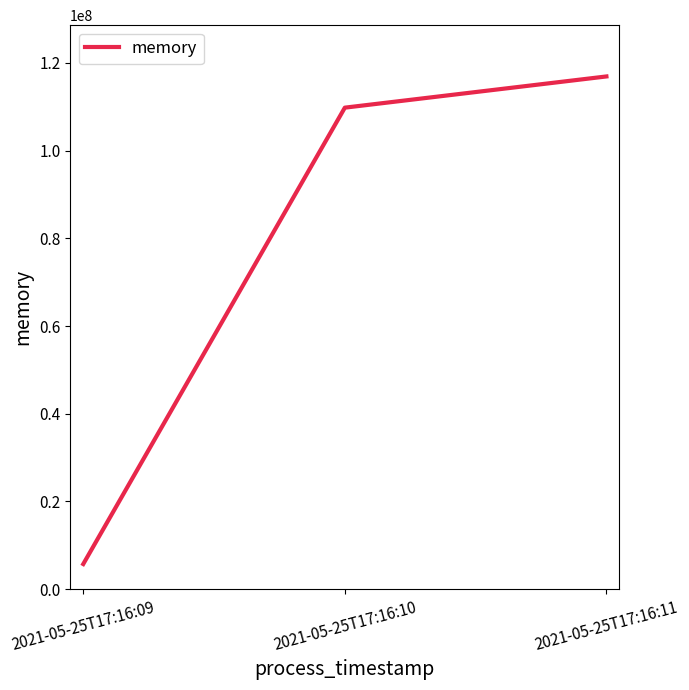

Which category has the lowest value across all series?

2021-05-25T17:16:09